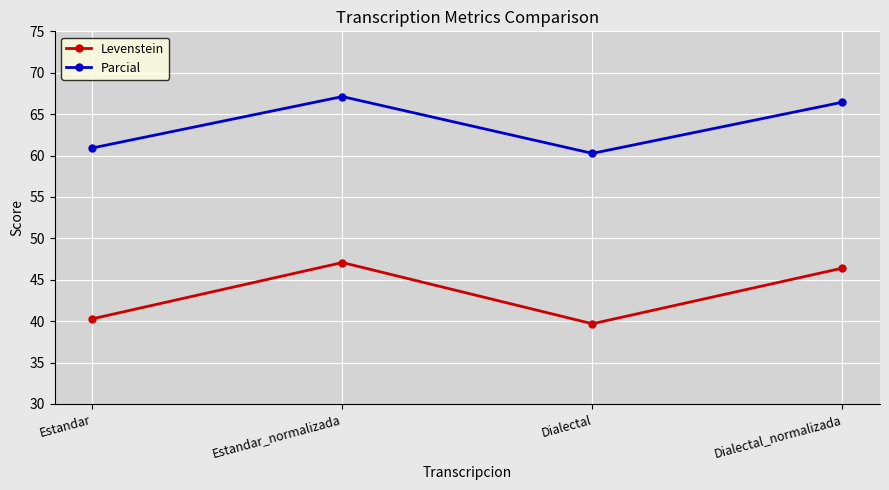

Rank the series by their maximum value, from highest to lowest.

Parcial, Levenstein